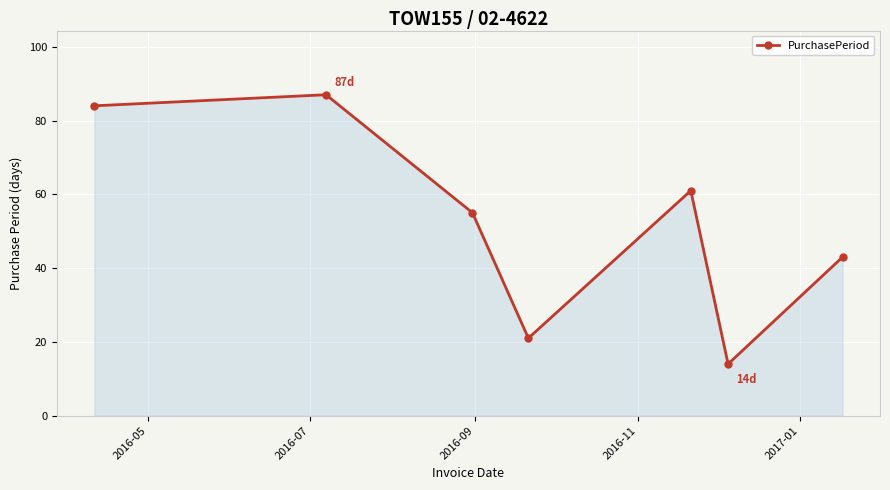

Reading left to right, list all the values displayed in this chart.

84	87	55	21	61	14	43